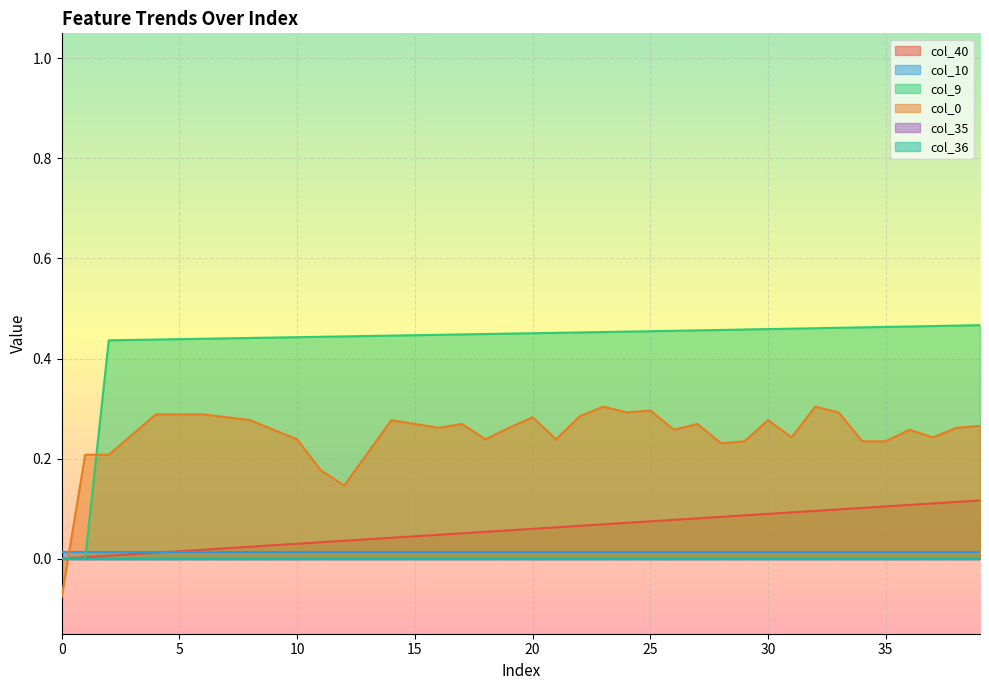

Does the chart display data point markers on the line(s)?

No